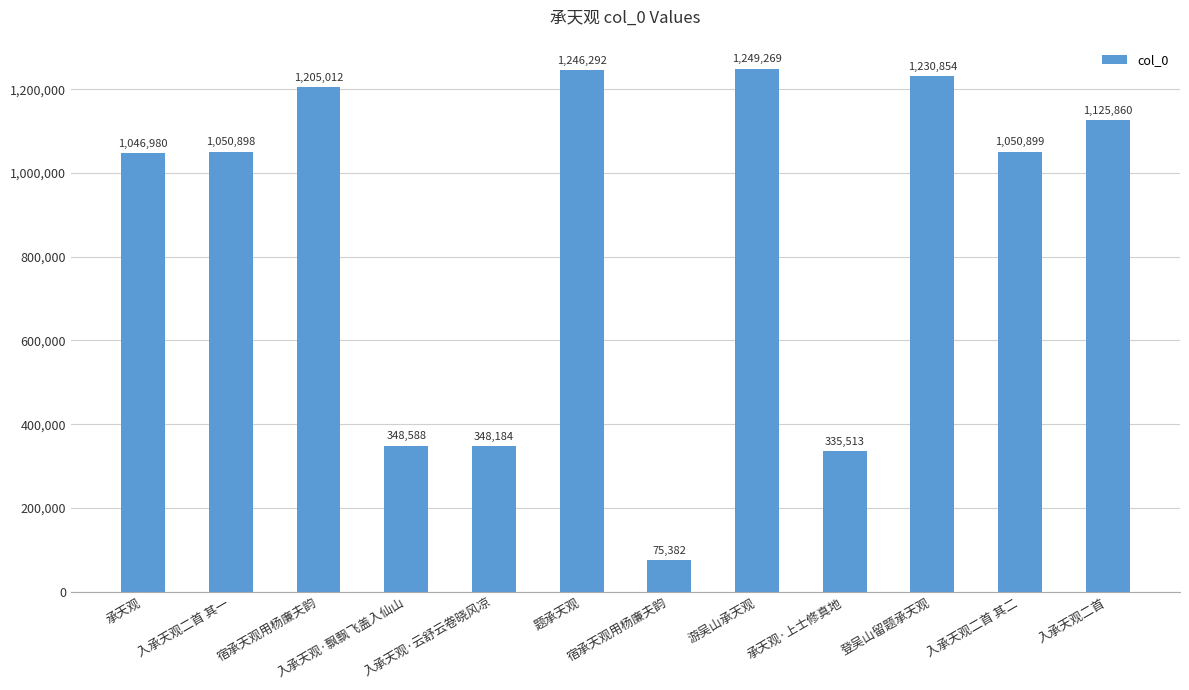

How many bars are there in total?

12